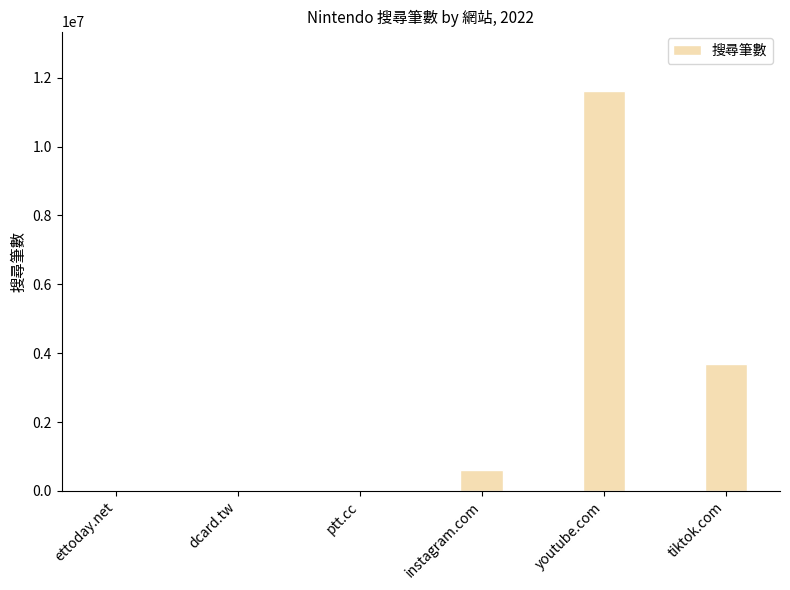

How many distinct data groups are displayed?

1